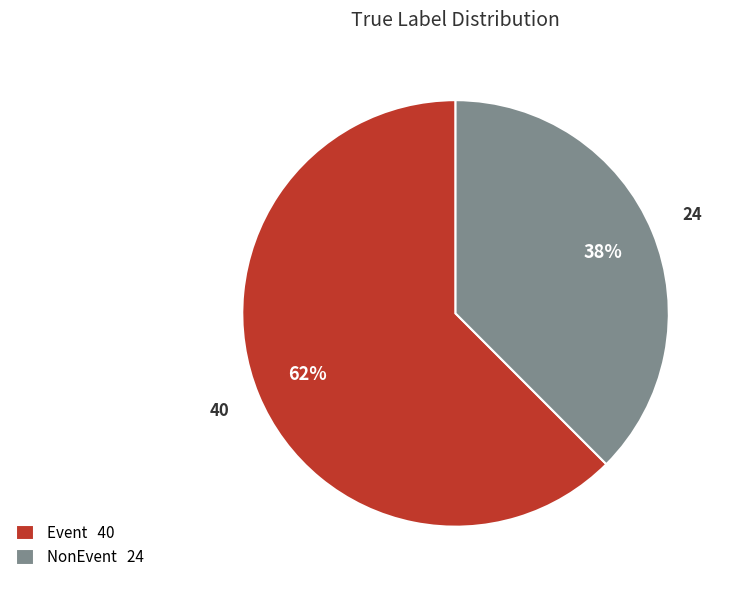

How many segments does this pie chart have?

2